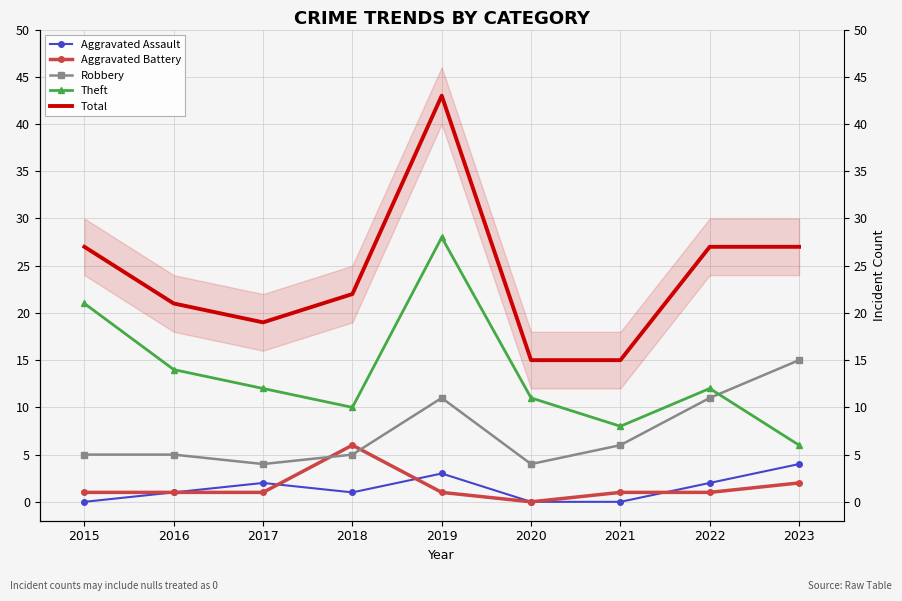

Which series changed the most between 2017 and 2021?

Theft